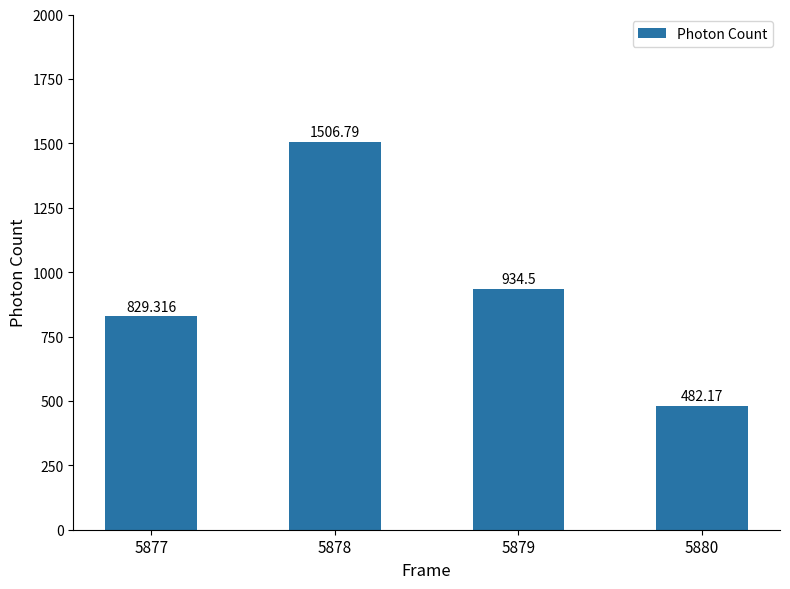

What is the minimum value shown in the chart?

482.2